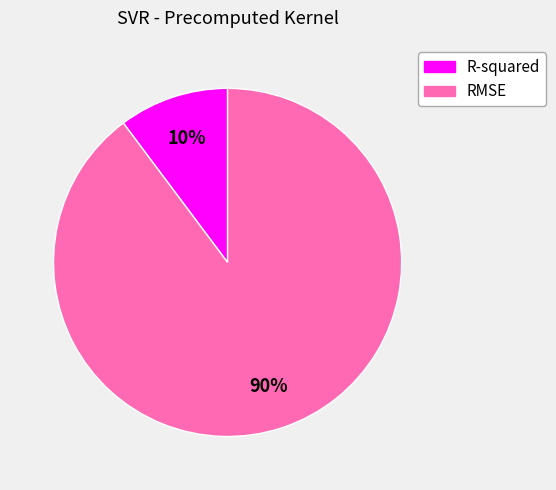

Is the sum of RMSE and R-squared greater than half?

Yes